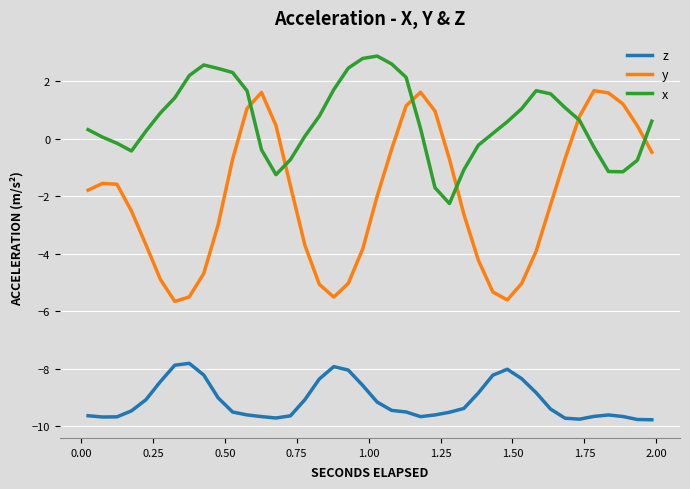

What is the greatest value displayed?

2.9